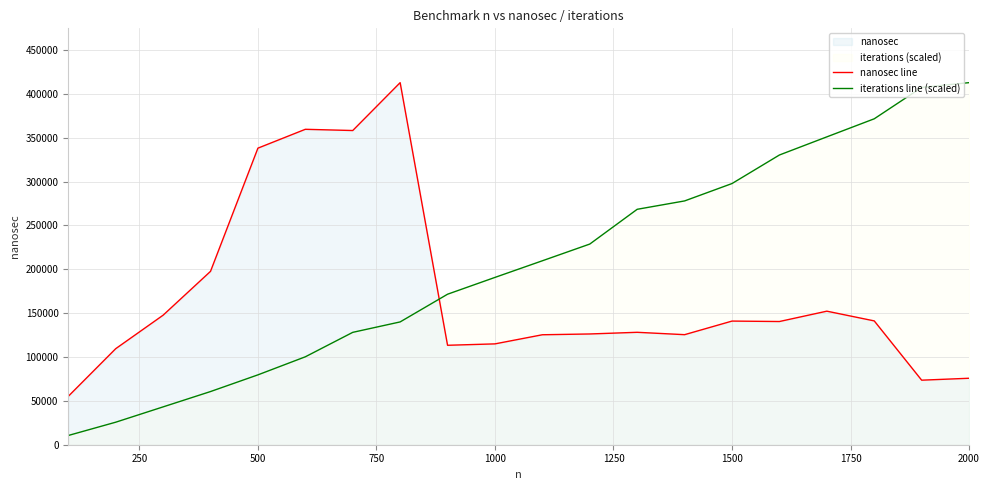

How many lines are shown in the chart?

2